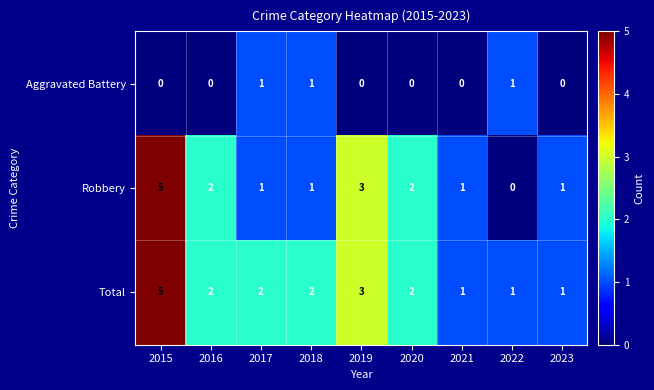

What is the difference between the maximum and minimum values in the Robbery series?

5